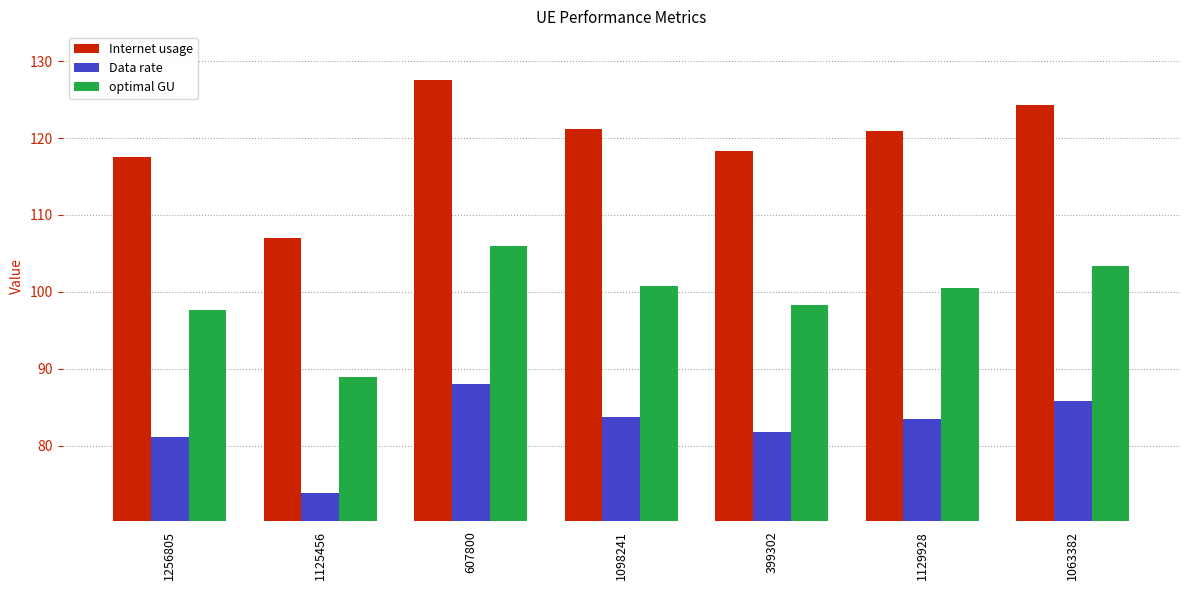

What value does the optimal GU series have at 399302?

98.3